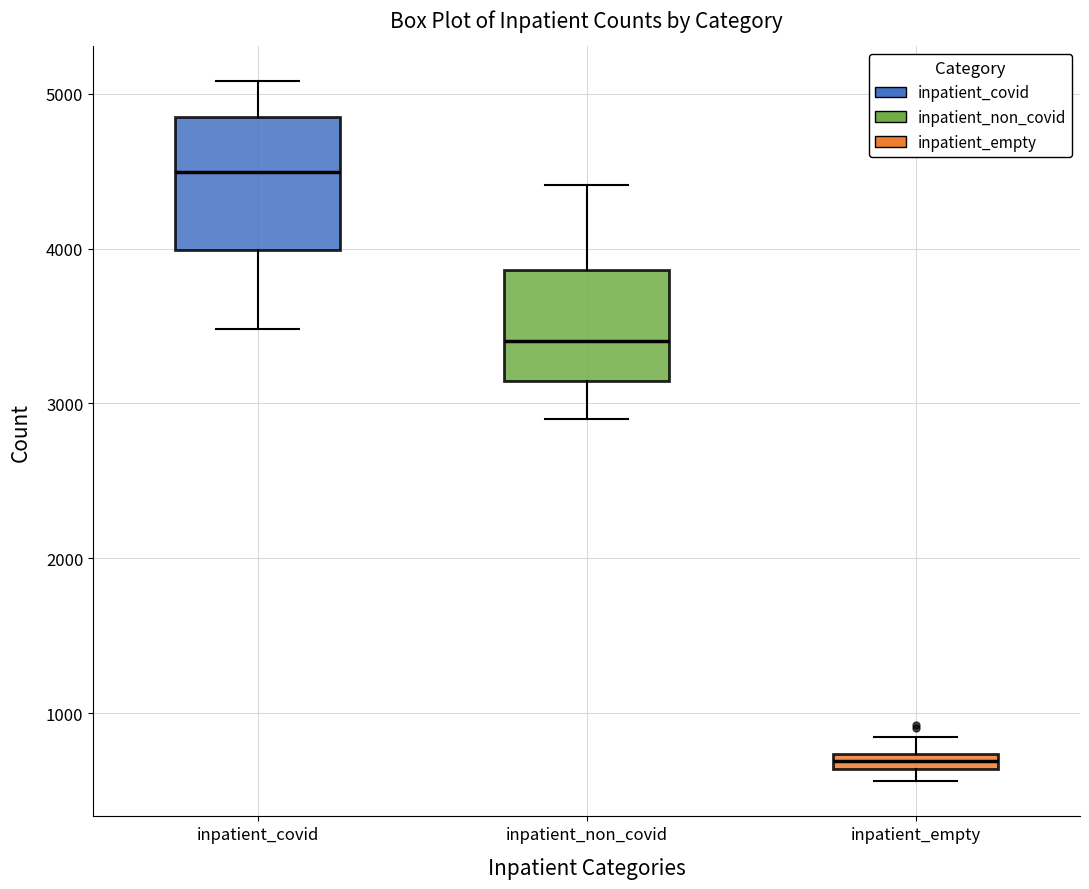

Comparing the boxes themselves (not the whiskers), which one is the tallest?

inpatient_covid